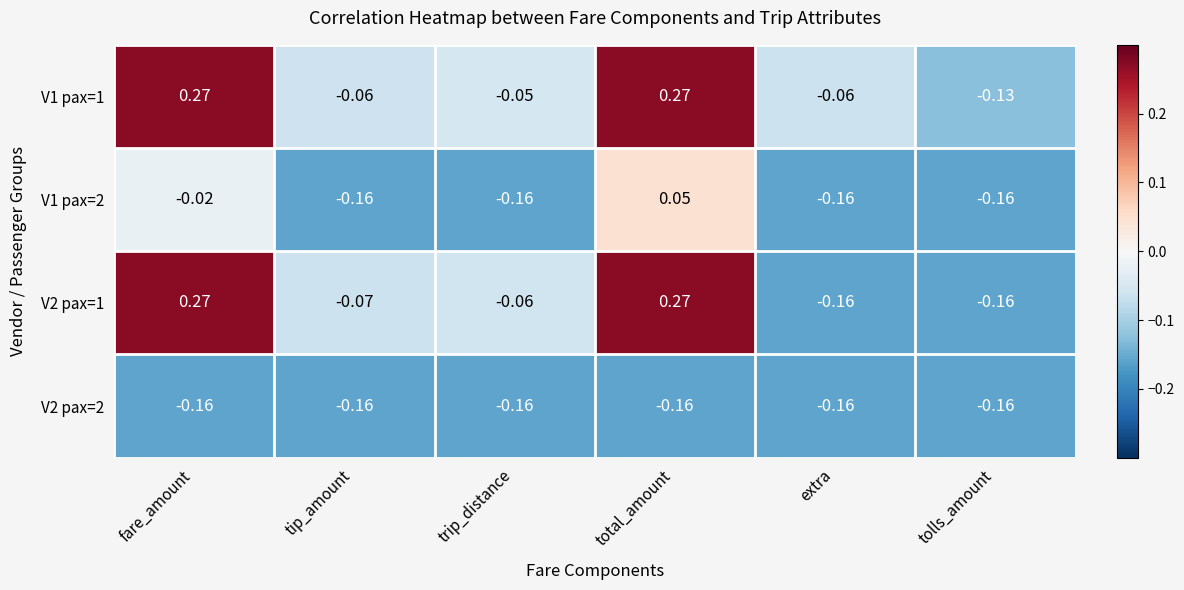

Where does the V1 pax=1 series first go above 0?

fare_amount